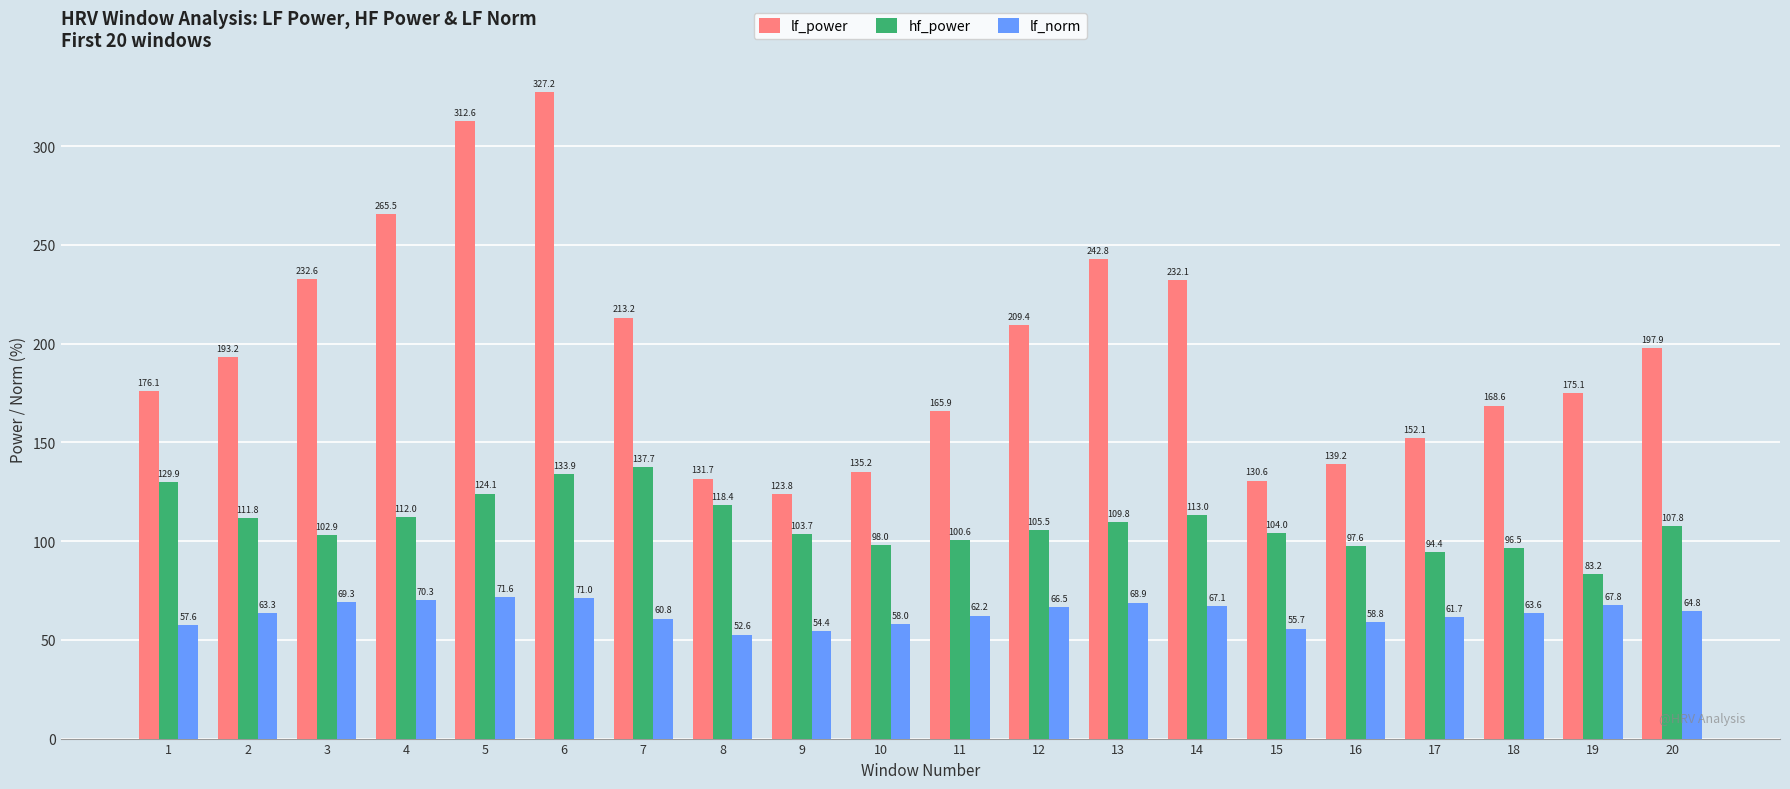

Is it true that hf_power equals 129.9 at 1?

True